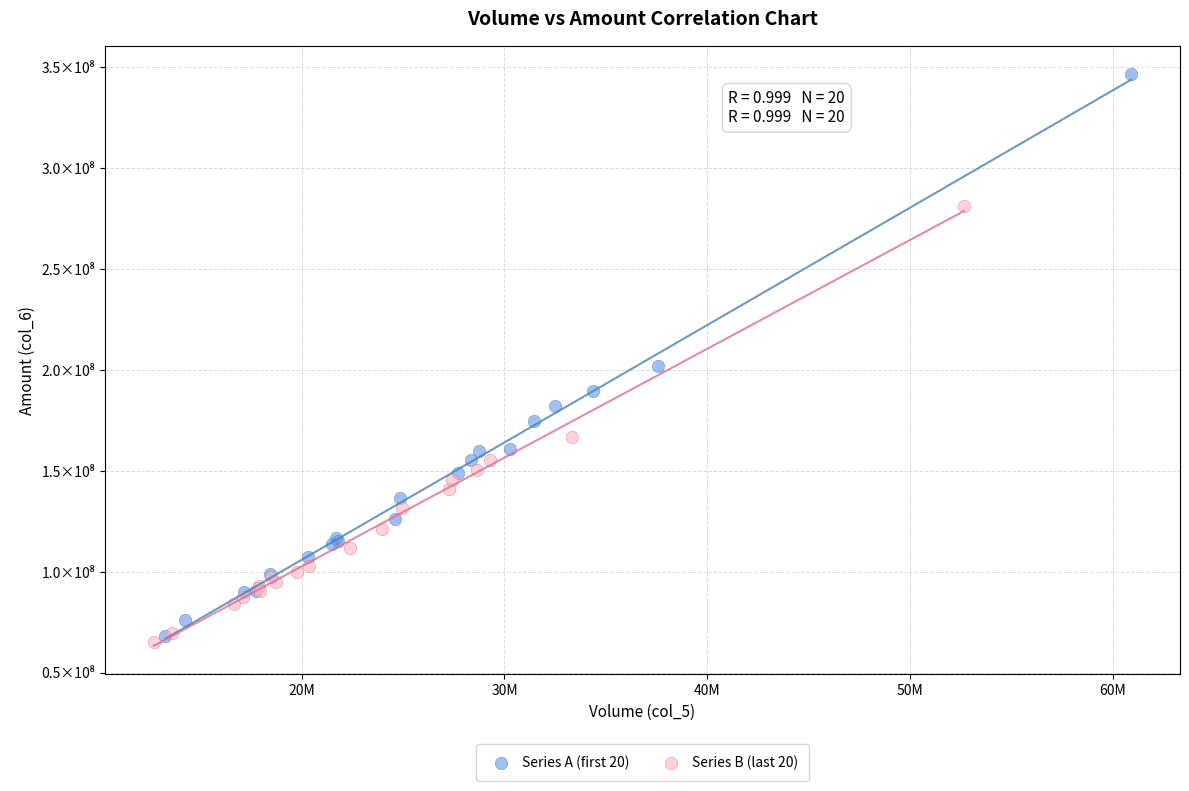

Which series contains the lowest Y value?

Series B (last 20)